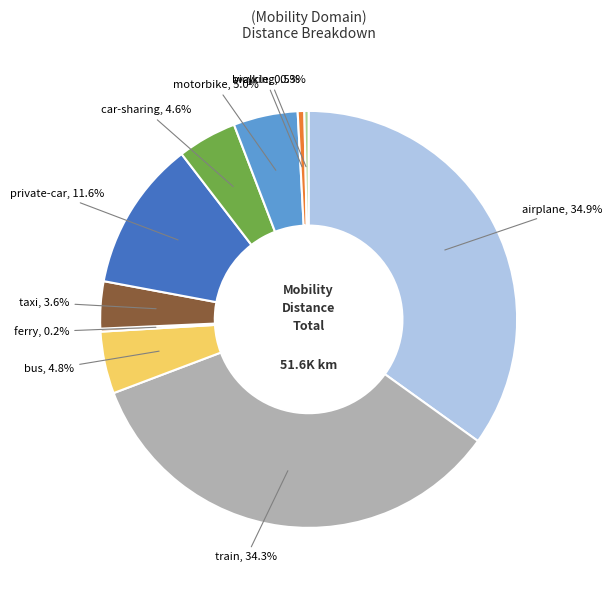

Does any single category account for the majority?

No